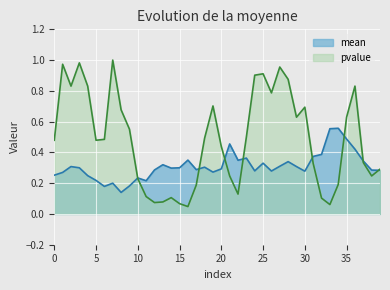

How many interior local valleys does the mean series have?

10